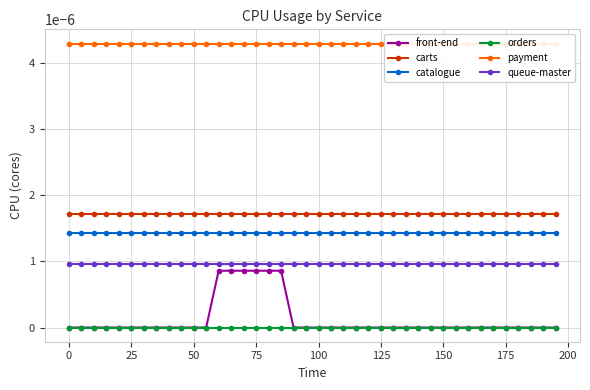

The value of orders at 25 is 0.0. True or false?

True